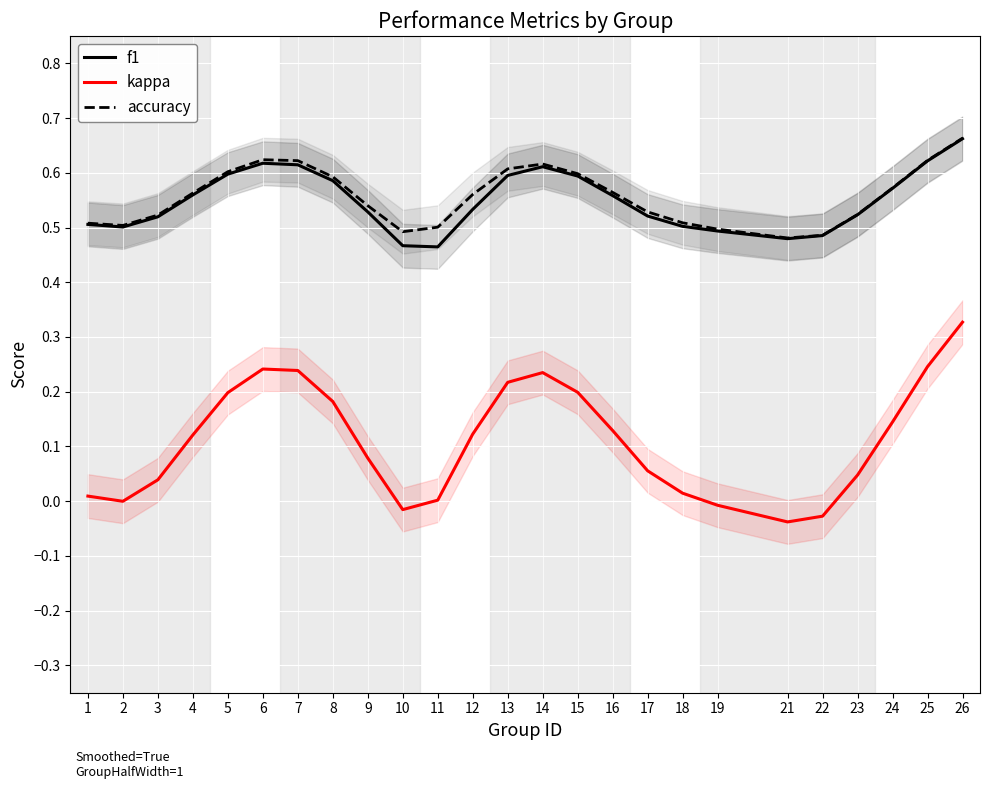

List the series in order of their peak value, lowest first.

kappa, f1, accuracy